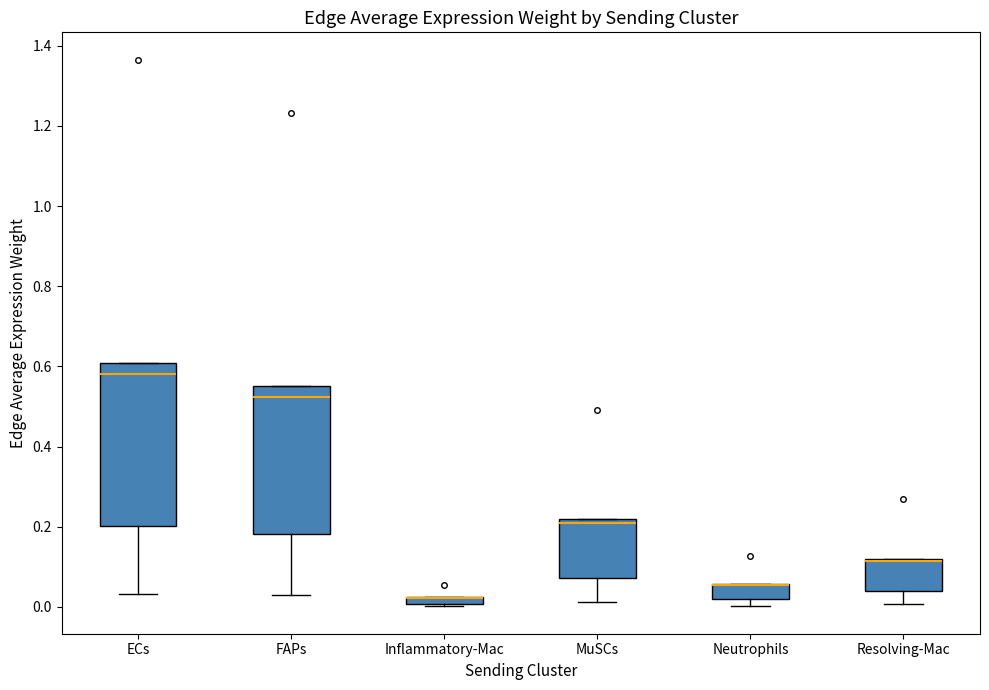

Comparing the boxes themselves (not the whiskers), which one is the tallest?

ECs